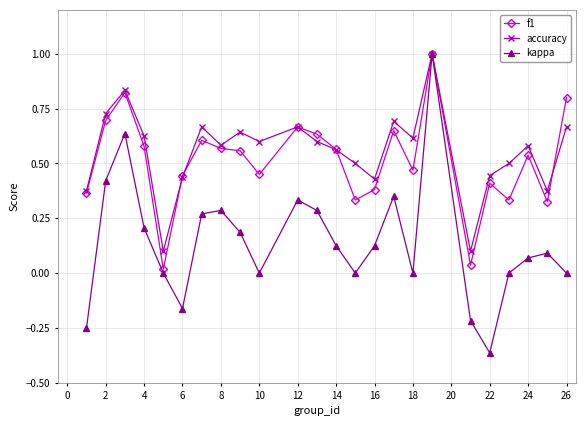

Which series has the largest range (max minus min)?

kappa